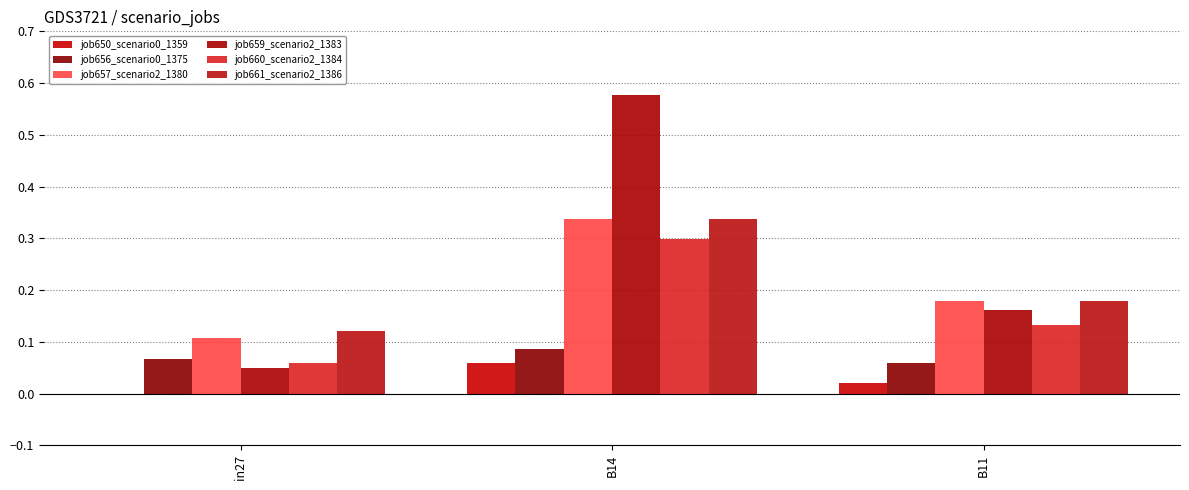

What is the difference between the highest and lowest values at in27?

0.1